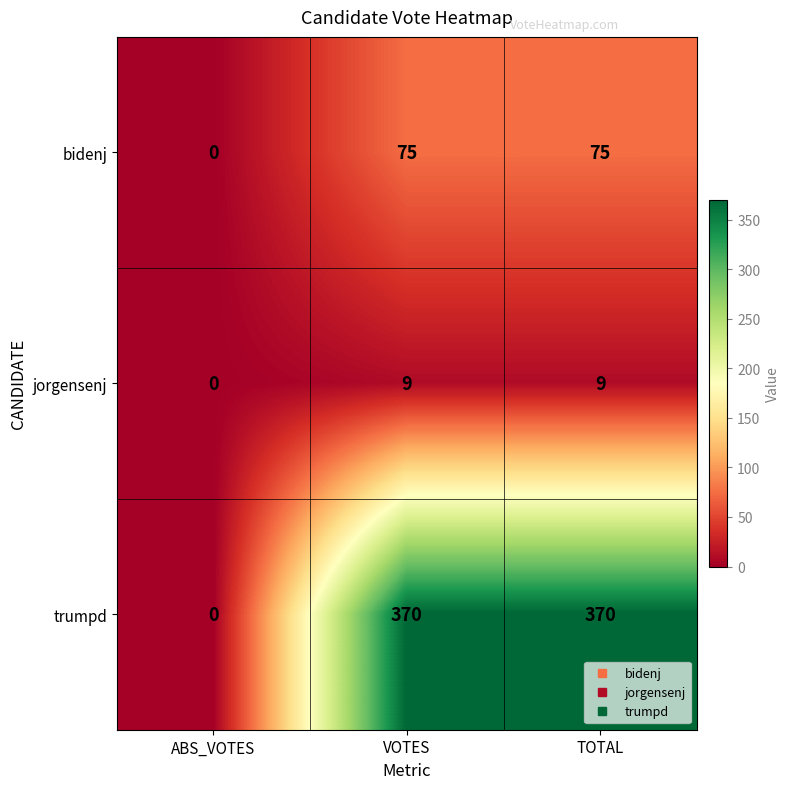

List the series in order of their peak value, highest first.

trumpd, bidenj, jorgensenj